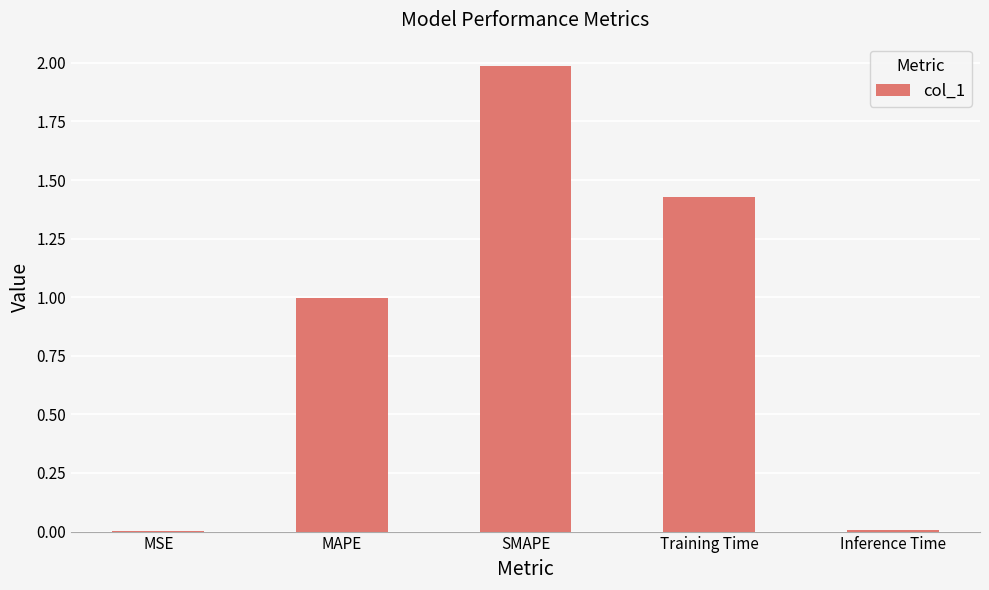

At which category does the chart reach its peak across all series?

SMAPE